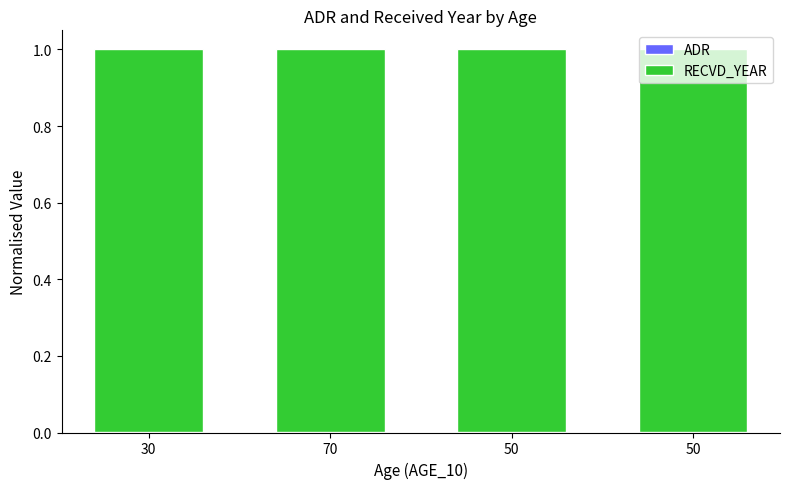

How many distinct data groups are displayed?

2